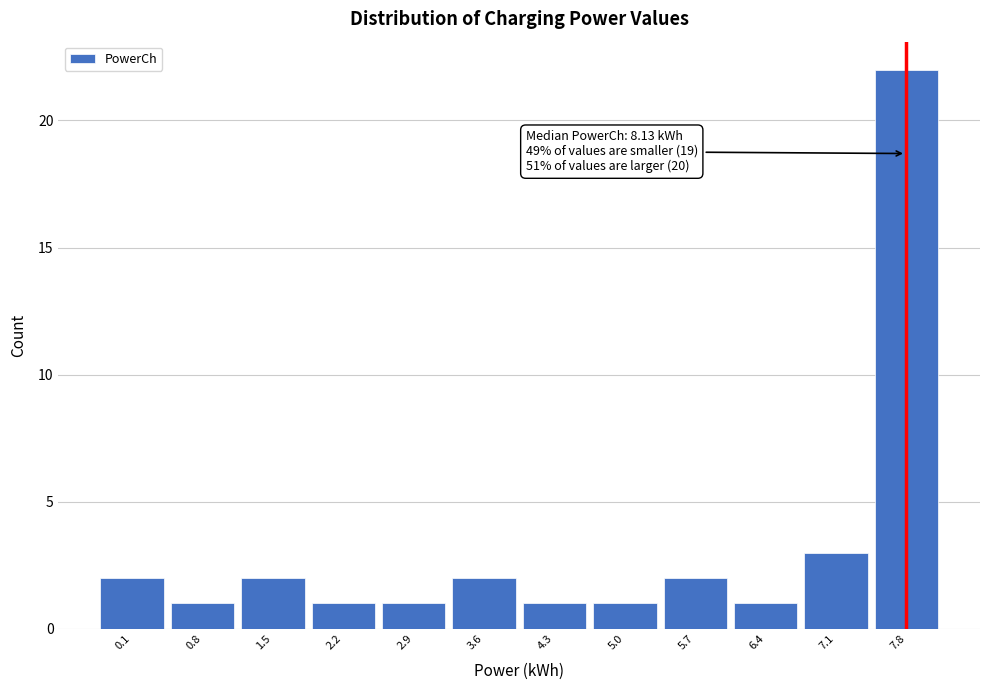

Reading left to right, transcribe all the data shown in this chart.

2	1	2	1	1	2	1	1	2	1	3	22